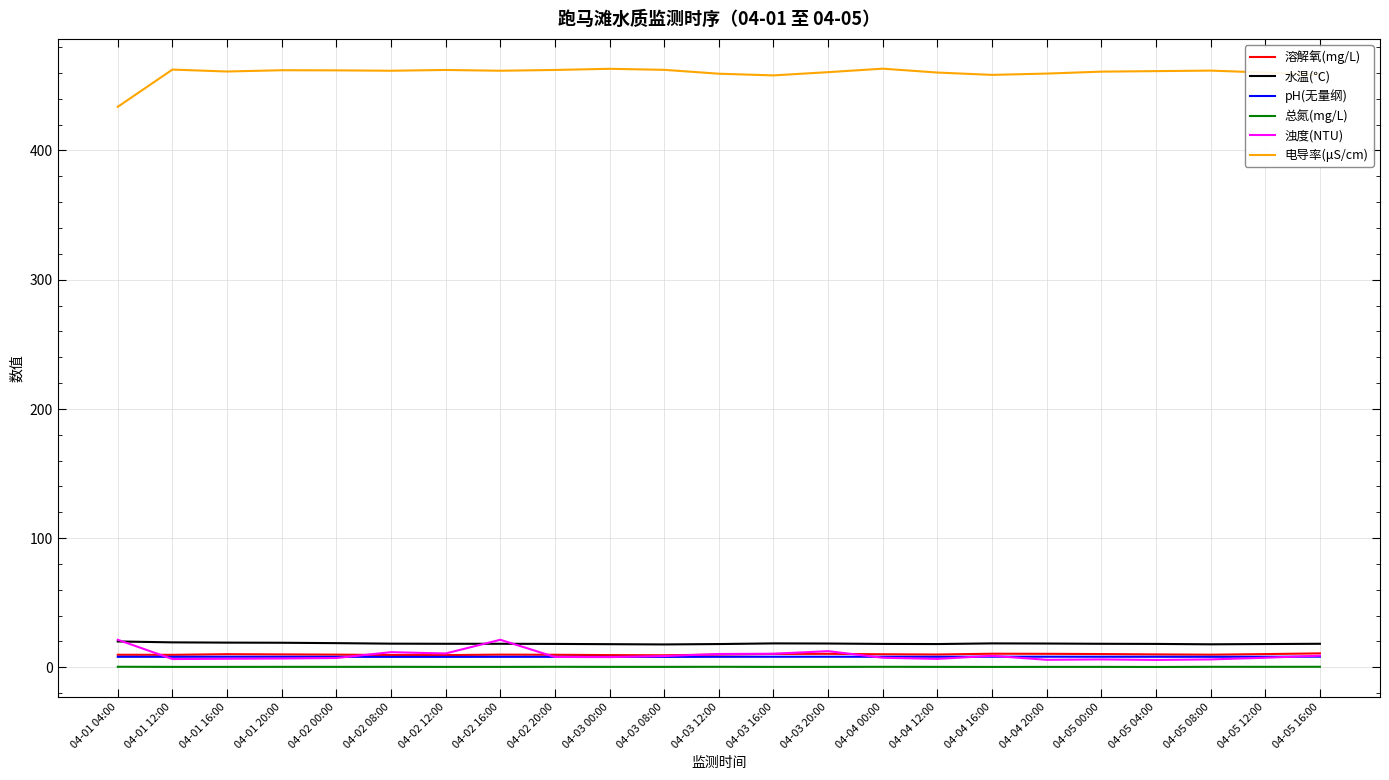

Is this an area chart (filled region under the line)?

No